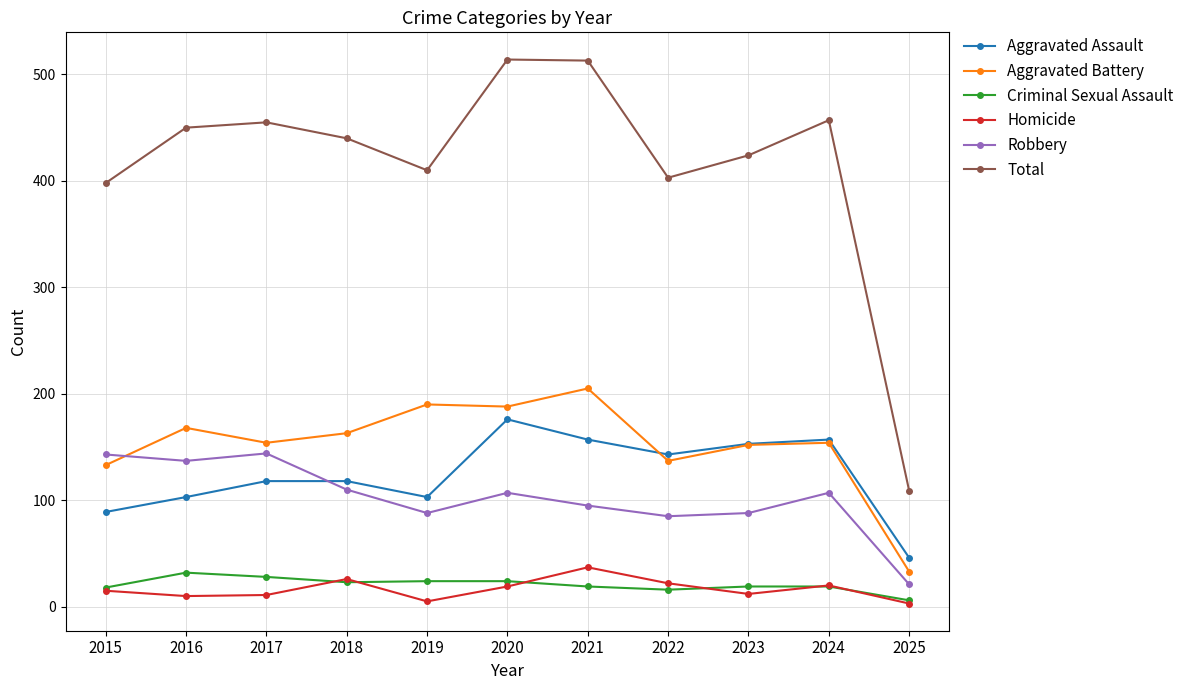

Which series ends up on top after the final intersection of Robbery and Aggravated Assault?

Aggravated Assault